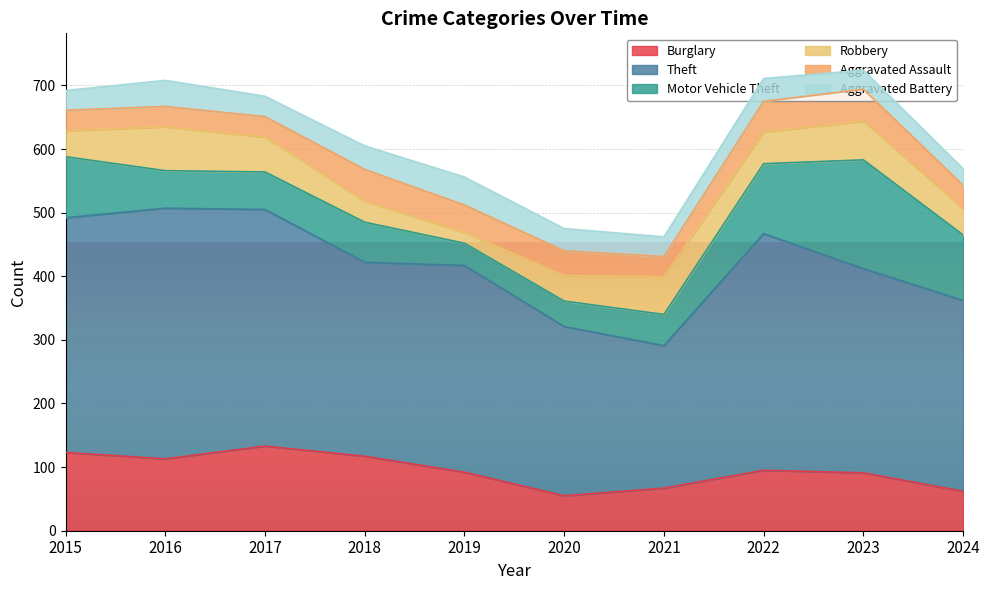

What is the sum of the Aggravated Battery values at 2021 and 2020?

66